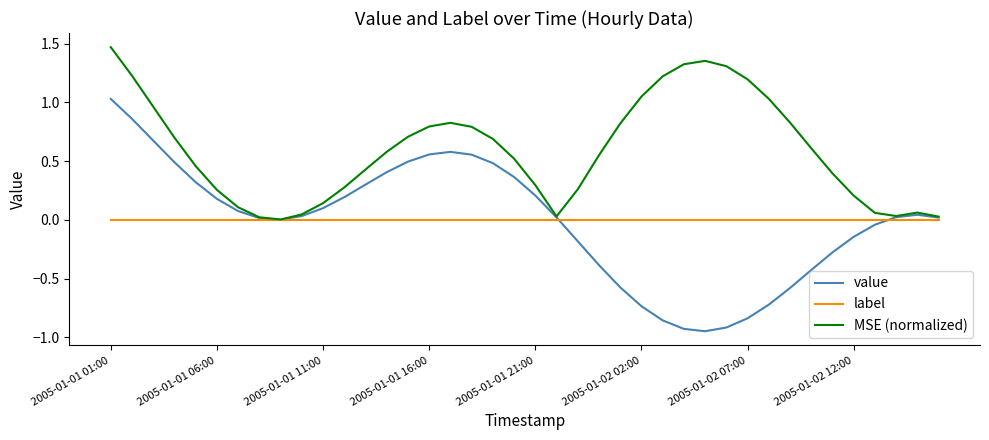

Which series has the largest total across all categories?

MSE (normalized)